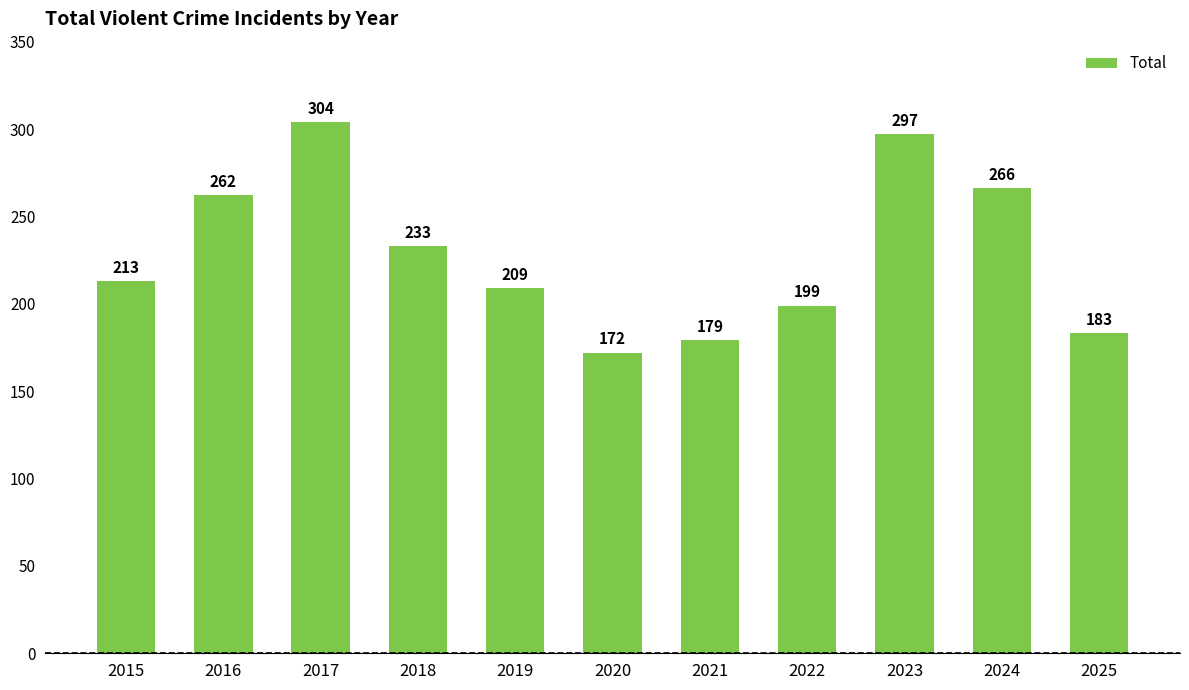

The chart shows a value of 262 at 2016. True or false?

True